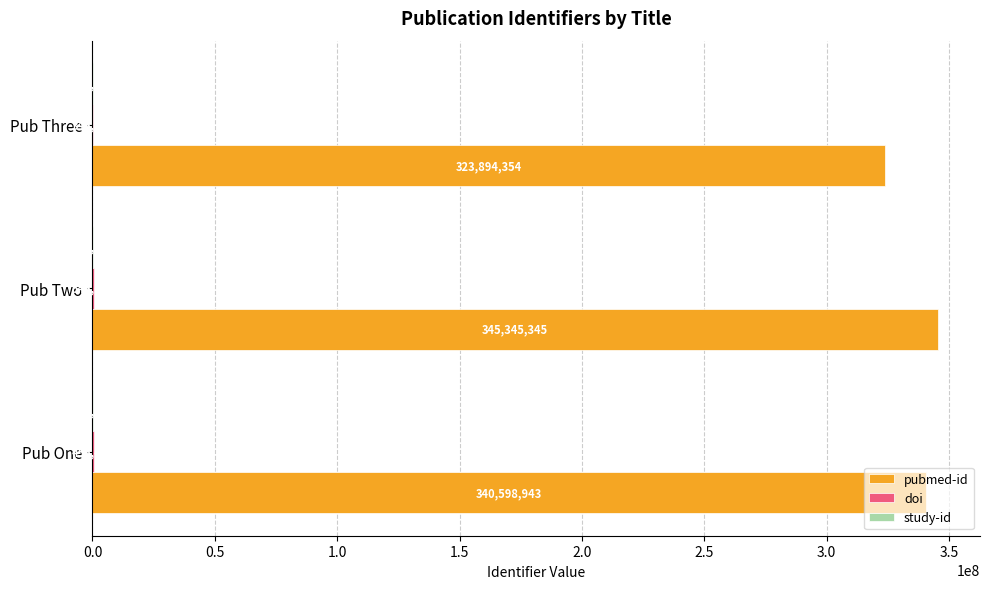

True or false: pubmed-id has a value of 323894354 at Pub Three.

True